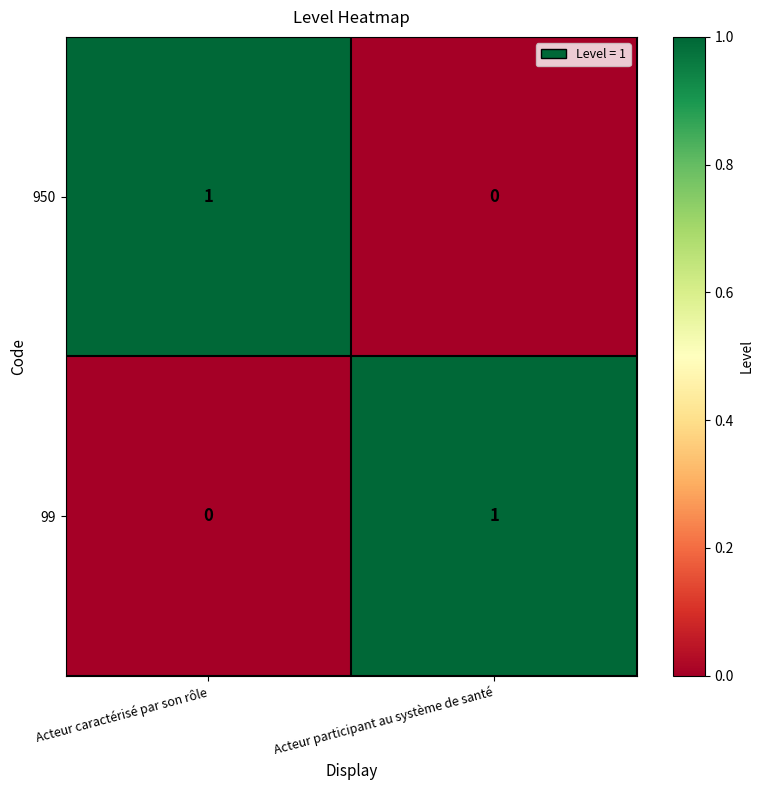

Is the value of 99 at Acteur caractérisé par son rôle greater than the value of 950 at Acteur caractérisé par son rôle?

No